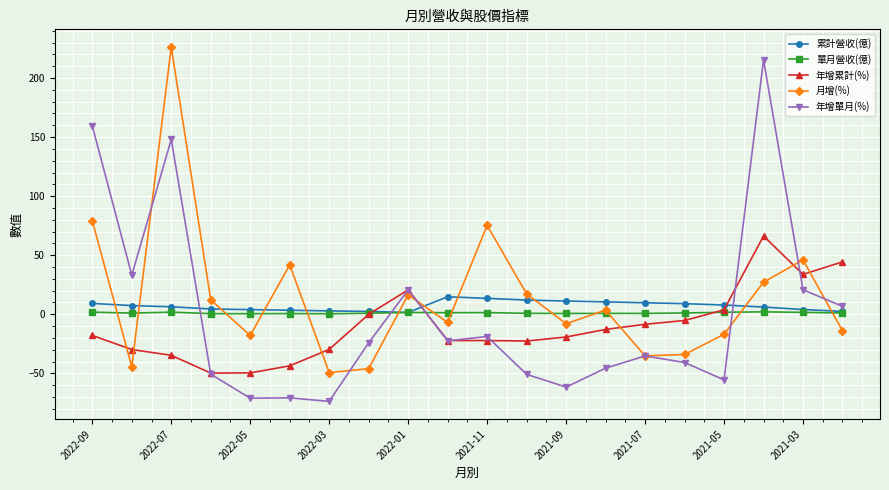

True or false: 月增(%) and 累計營收(億) cross at least once.

True